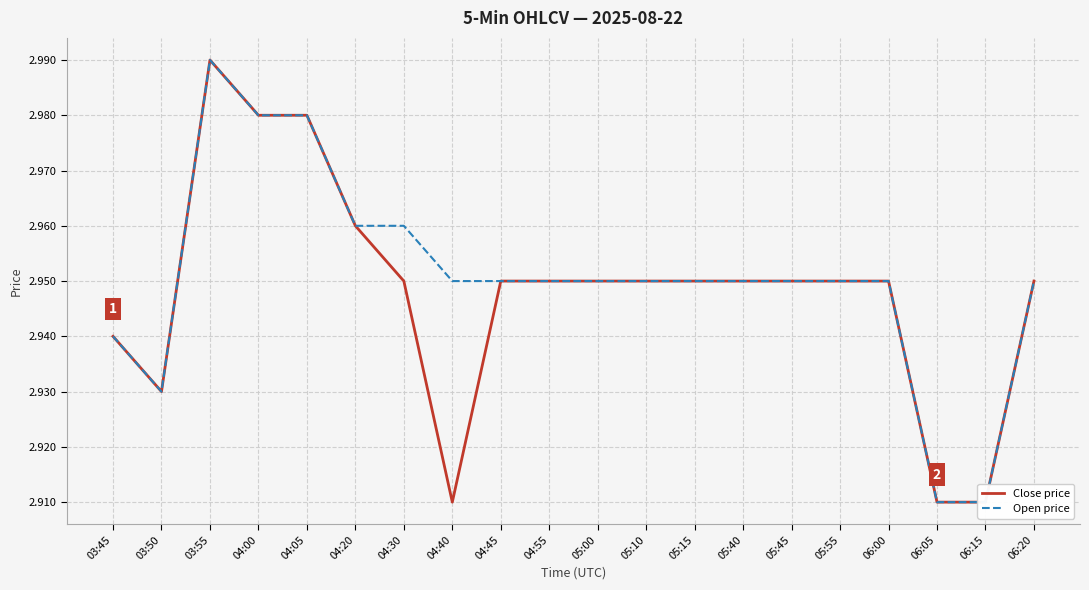

List the labels in order of Open price value, largest first.

03:55, 04:00, 04:05, 04:20, 04:30, 04:40, 04:45, 04:55, 05:00, 05:10, 05:15, 05:40, 05:45, 05:55, 06:00, 06:20, 03:45, 03:50, 06:05, 06:15